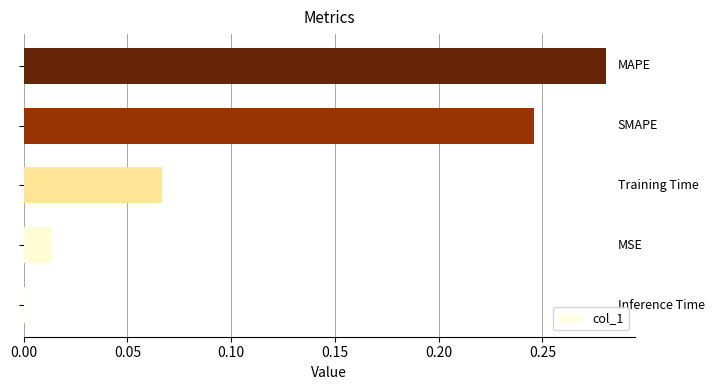

What is the sum of all values?

0.6